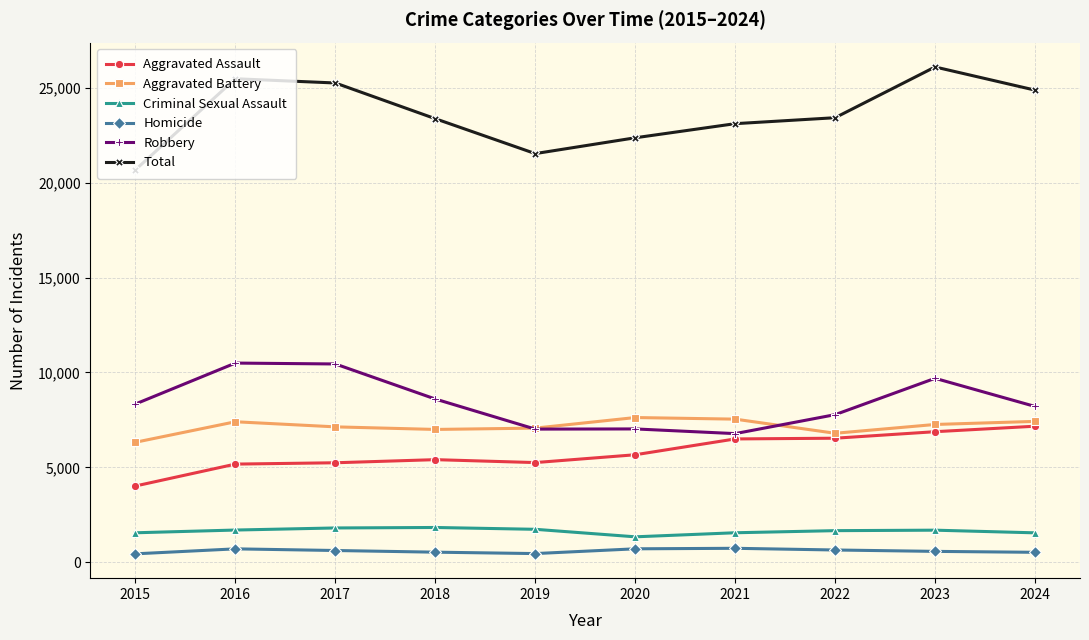

Is it true that Aggravated Battery equals 12351 at 2023?

False